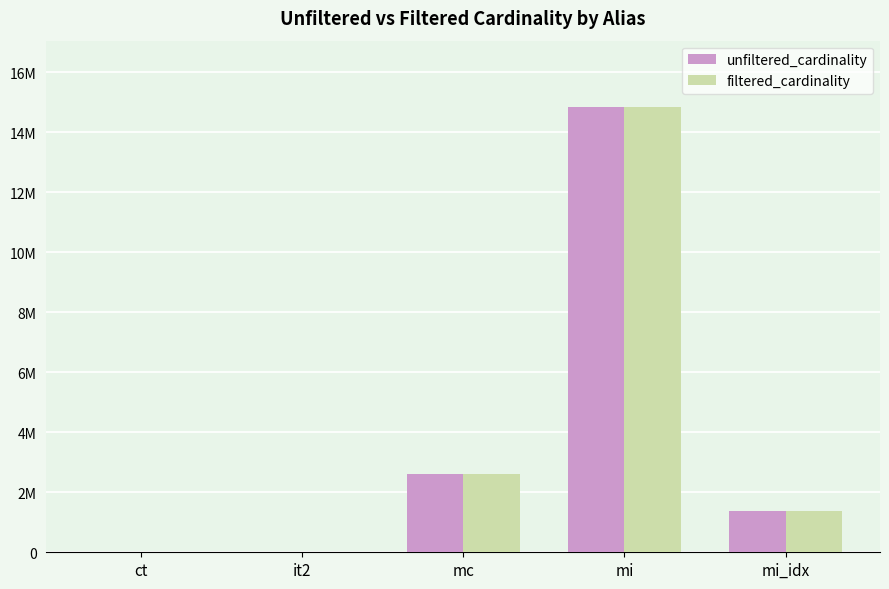

Are the bars grouped side by side (vs. stacked)?

Yes